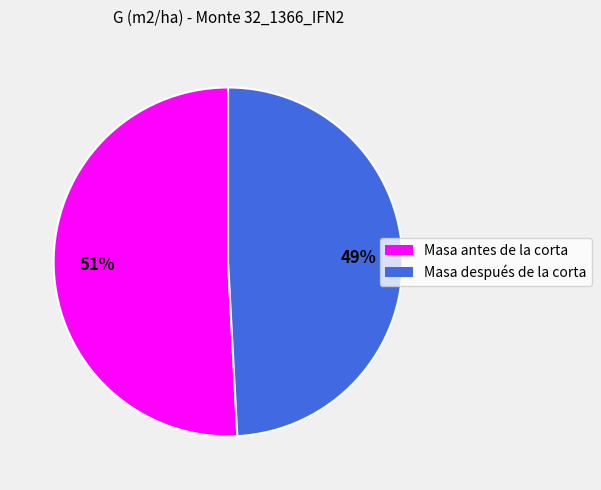

Rank the categories by value from lowest to highest.

Masa después de la corta, Masa antes de la corta